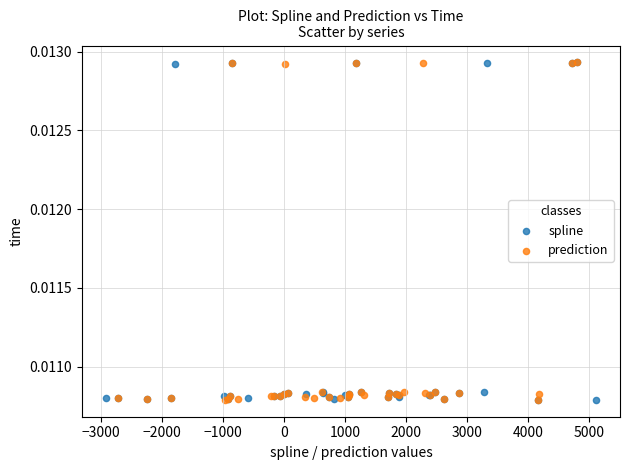

What are all the series names shown in the legend?

spline, prediction